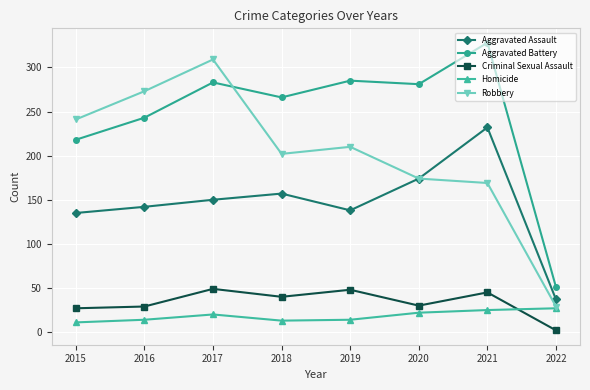

Read the Aggravated Battery value at 2021.

328